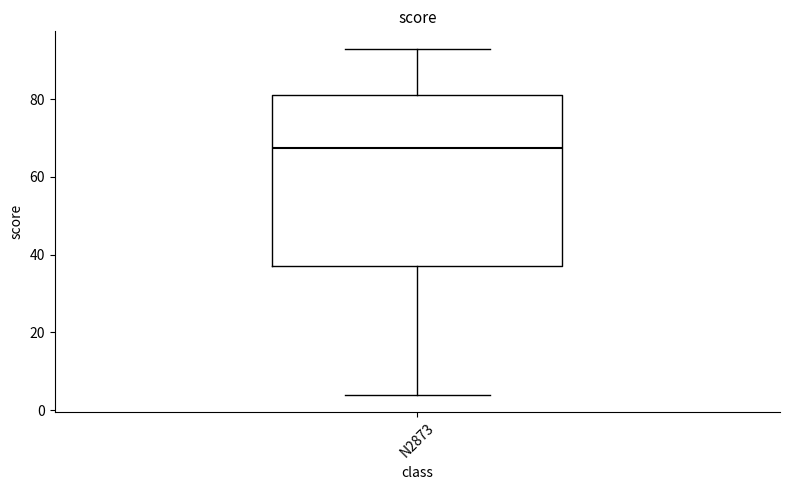

Transcribe this box plot: give where the median line is, the range the box spans, and where the two whiskers end, as read against the y-axis. The values are not printed on the chart, so give them approximately, as read against the axis.

median 68, box 38 to 82, whiskers 4 to 94